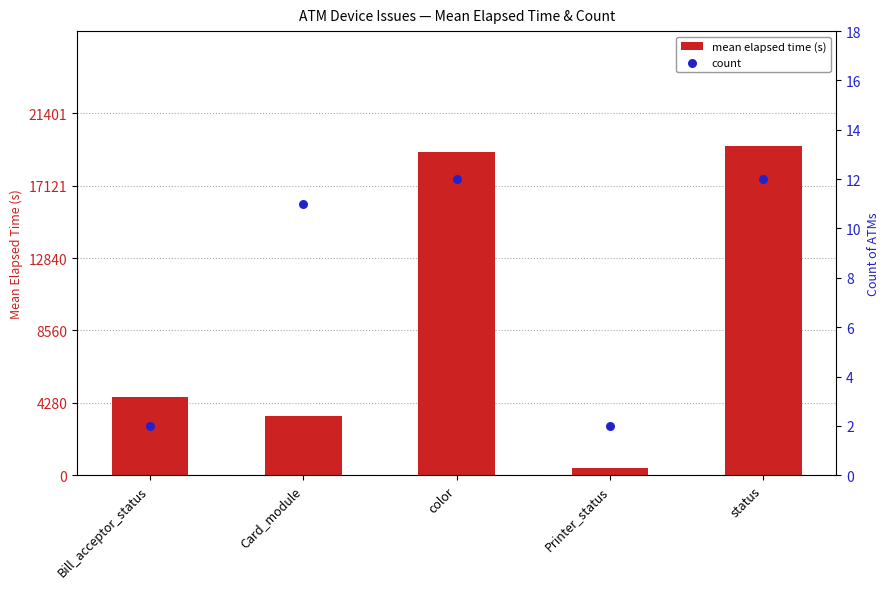

Is the value of mean elapsed time (s) at Card_module greater than the value of count at status?

Yes